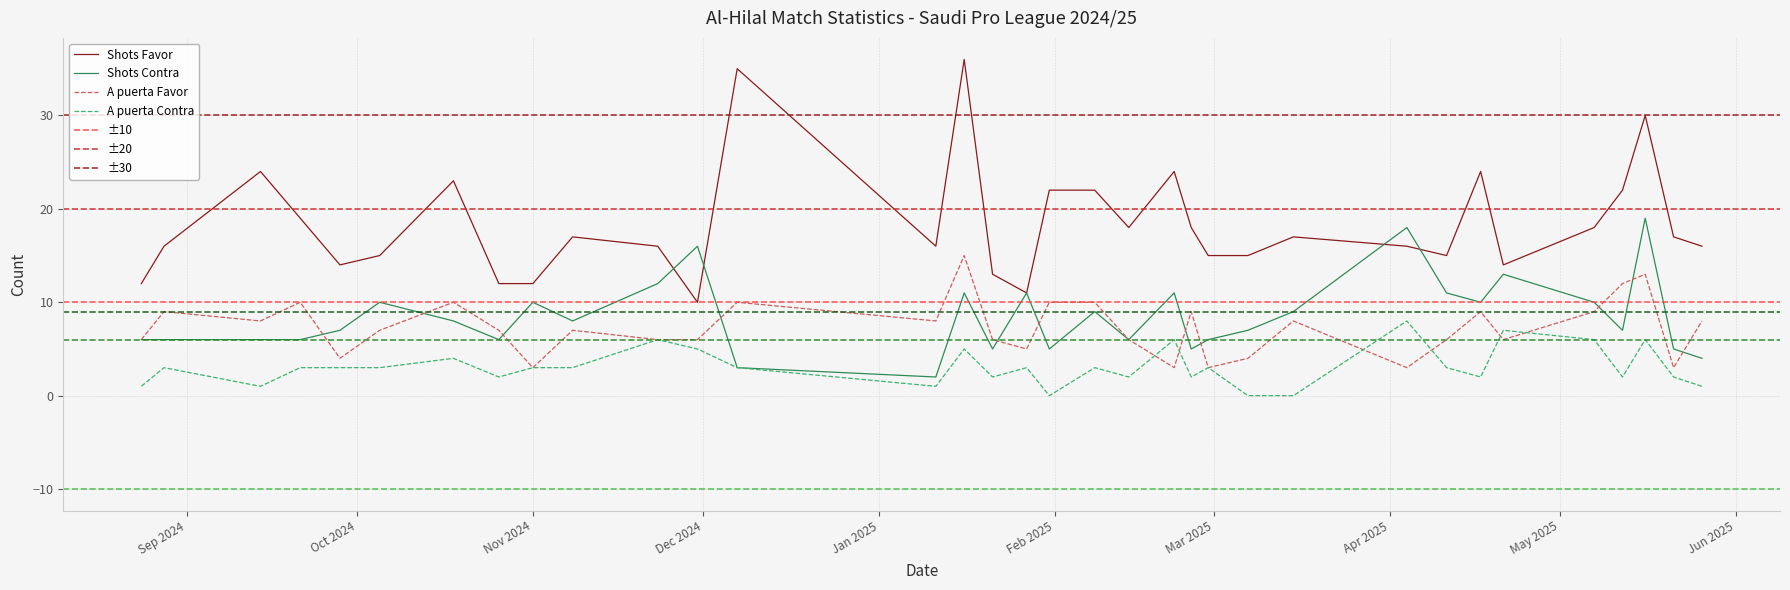

What is the sum of all Shots Favor values?

624